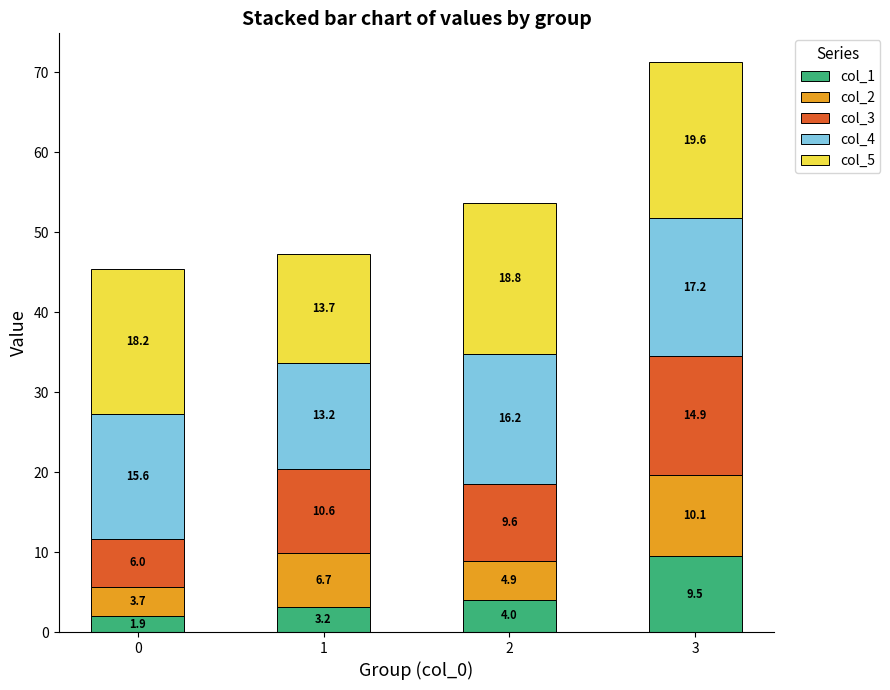

How many bars are there in total?

4